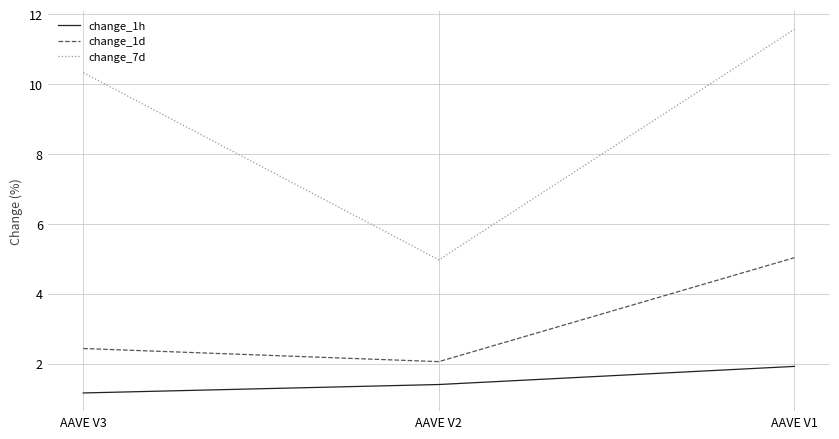

Reading right to left, what are all the values shown in this chart?

change_1h: AAVE V1=1.9	AAVE V2=1.4	AAVE V3=1.2
change_1d: AAVE V1=5.0	AAVE V2=2.1	AAVE V3=2.4
change_7d: AAVE V1=11.6	AAVE V2=5.0	AAVE V3=10.3